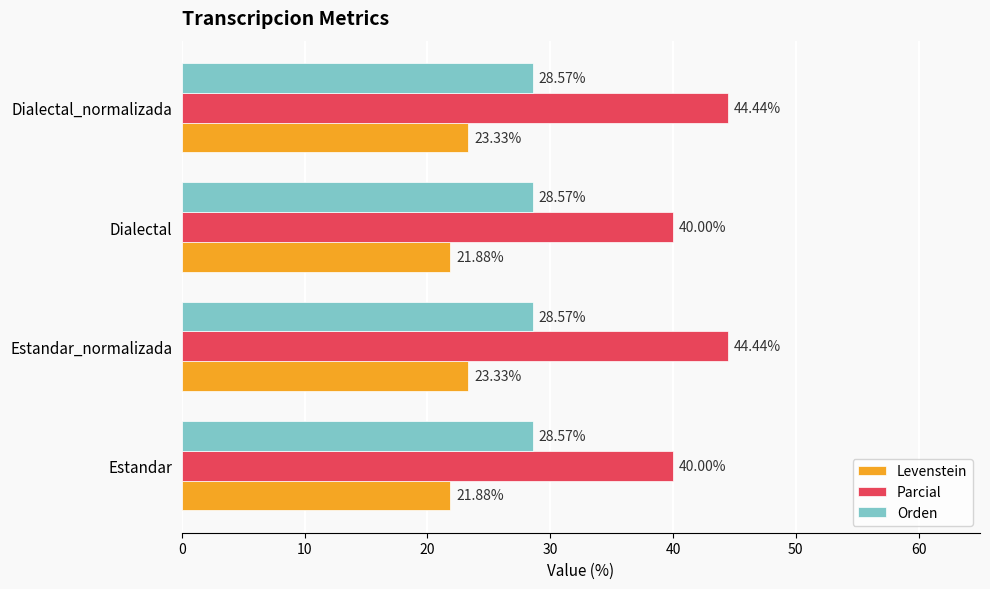

What is the sum of all Levenstein values?

90.4